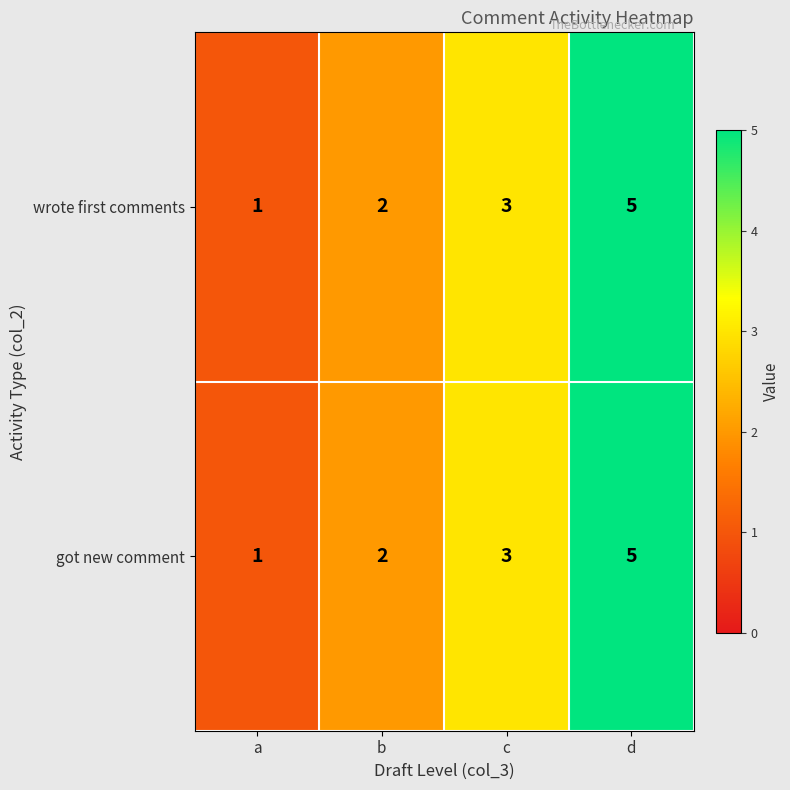

At which category is the sum across all series the highest?

d